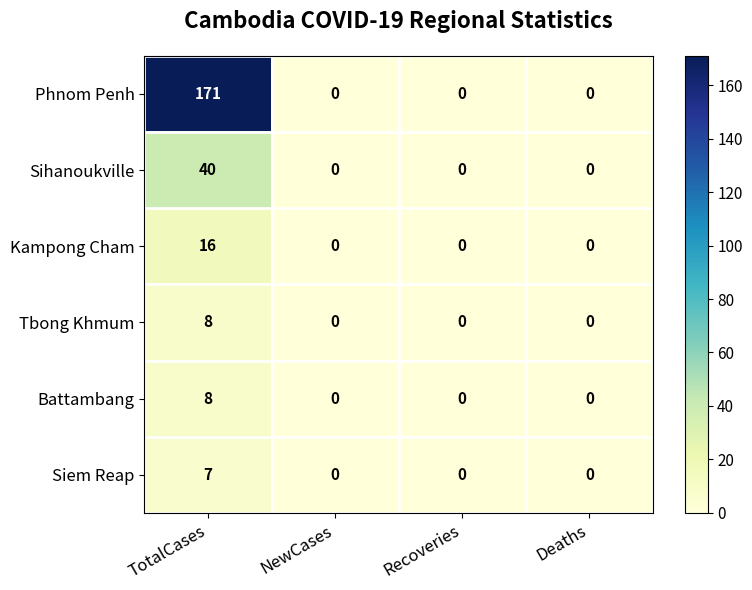

Reading left to right, list all the values displayed in this chart.

Phnom Penh: TotalCases=171	NewCases=0	Recoveries=0	Deaths=0
Sihanoukville: TotalCases=40	NewCases=0	Recoveries=0	Deaths=0
Kampong Cham: TotalCases=16	NewCases=0	Recoveries=0	Deaths=0
Tbong Khmum: TotalCases=8	NewCases=0	Recoveries=0	Deaths=0
Battambang: TotalCases=8	NewCases=0	Recoveries=0	Deaths=0
Siem Reap: TotalCases=7	NewCases=0	Recoveries=0	Deaths=0